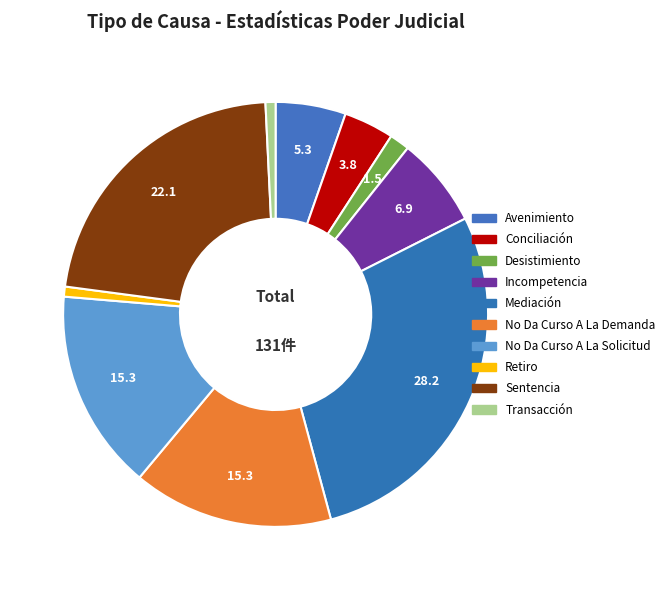

Combined, what portion of the pie is Avenimiento and Retiro?

6.1%